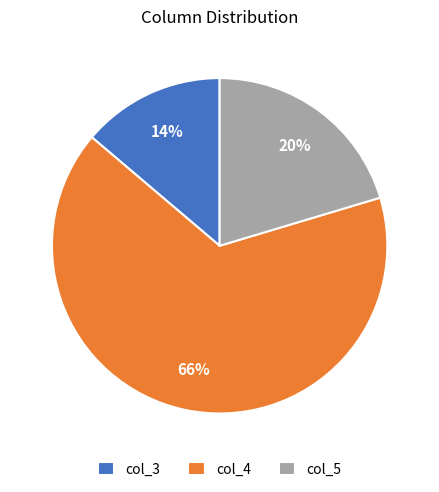

To the nearest percent, what is the difference between the largest and smallest slice percentages?

52%